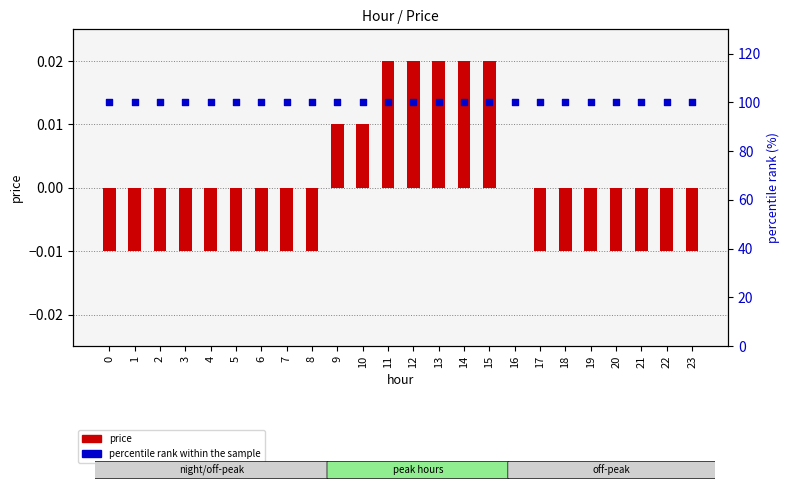

What are all the series names shown in the legend?

price, percentile rank within the sample